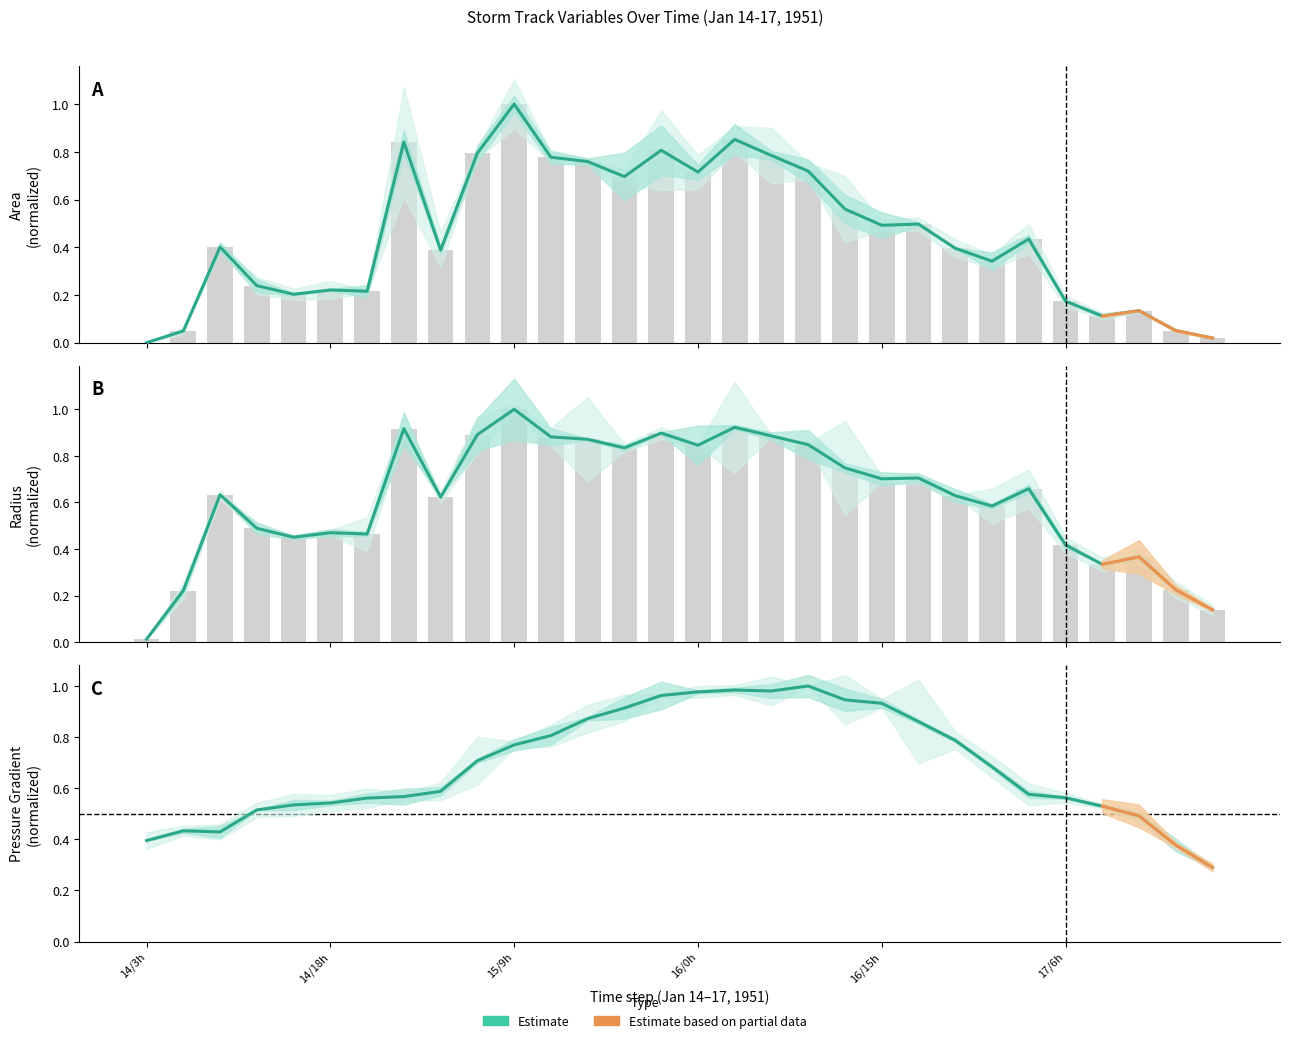

At how many categories does at least one series exceed 0?

30